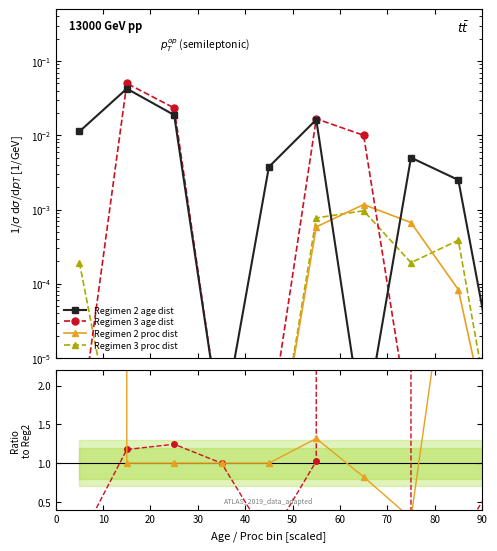

Is this an area chart (filled region under the line)?

No